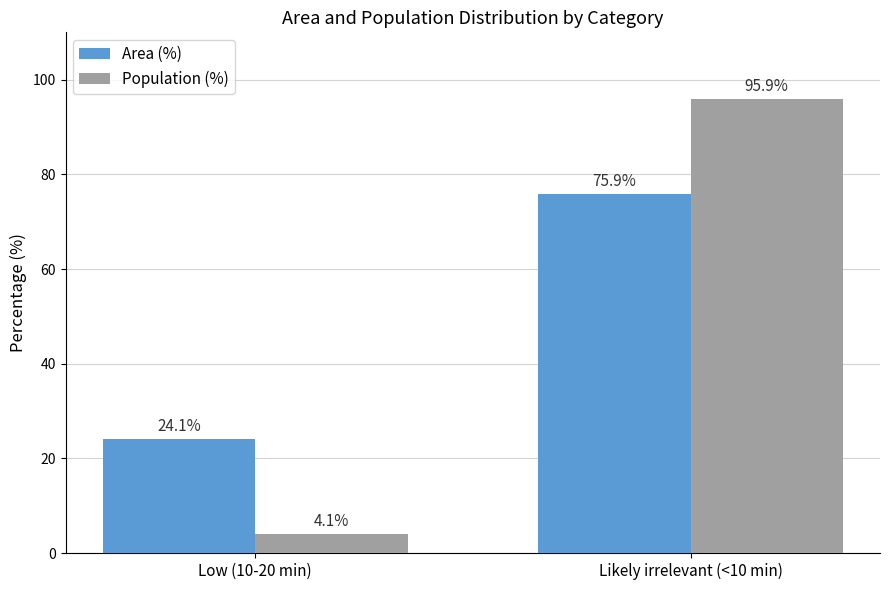

Reading left to right, what are all the values shown in this chart?

Area (%): Low (10-20 min)=24.1	Likely irrelevant (<10 min)=75.9
Population (%): Low (10-20 min)=4.1	Likely irrelevant (<10 min)=95.9